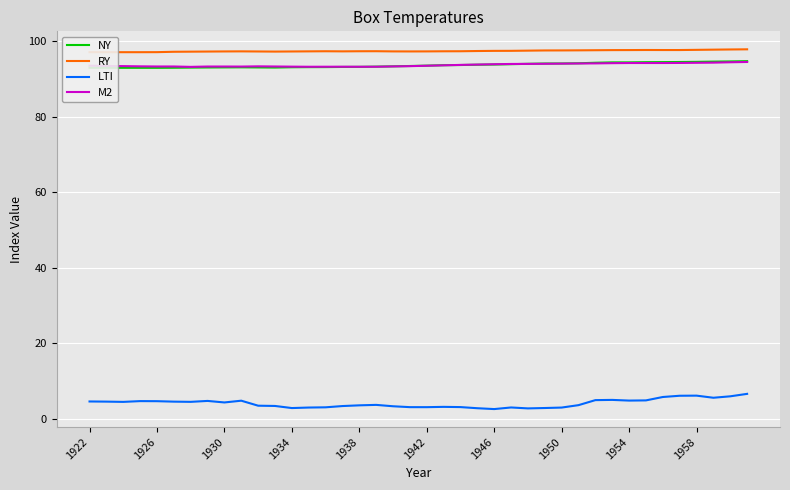

Is the value of RY at 27 greater than the value of NY at 38?

Yes